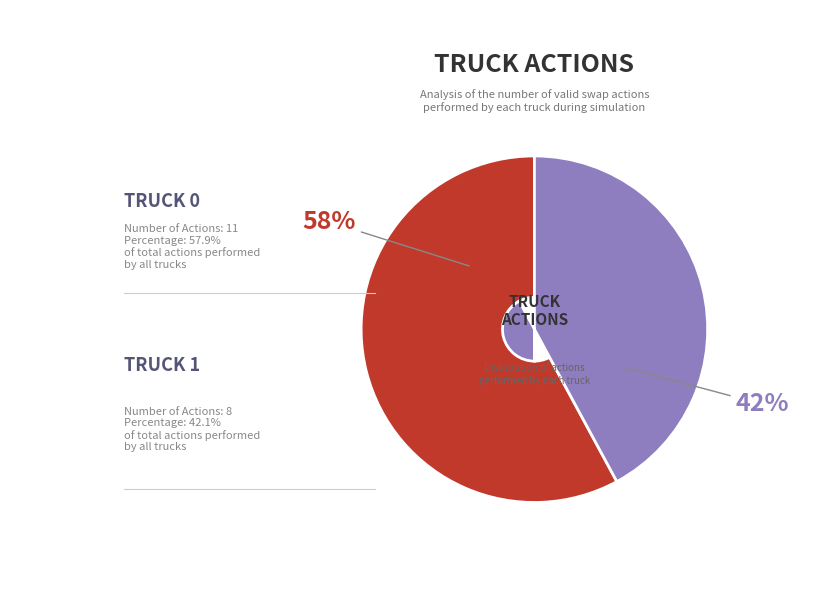

Is there a majority slice in this chart?

Yes